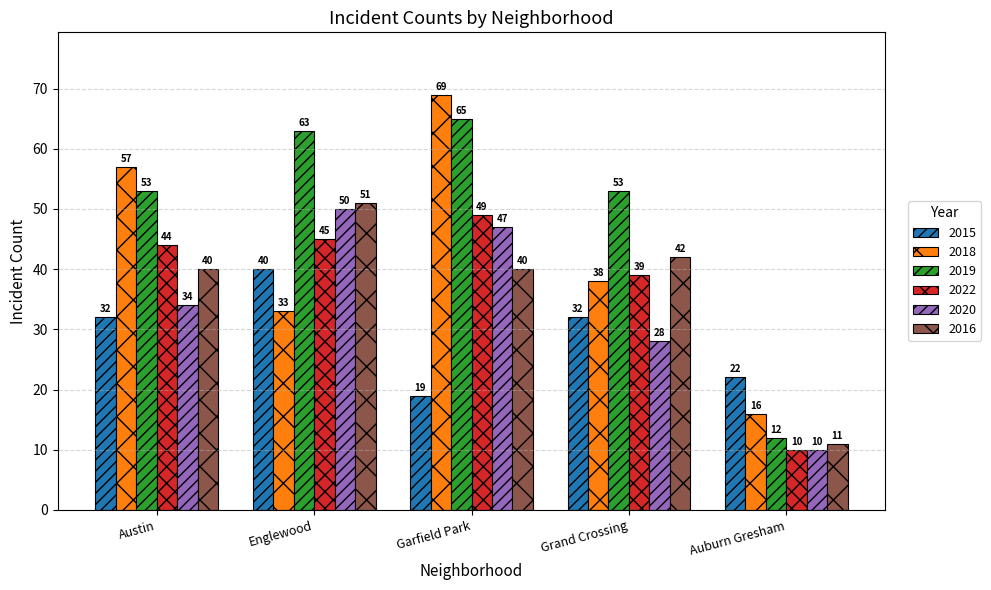

How many values in the 2019 series are below 53?

1